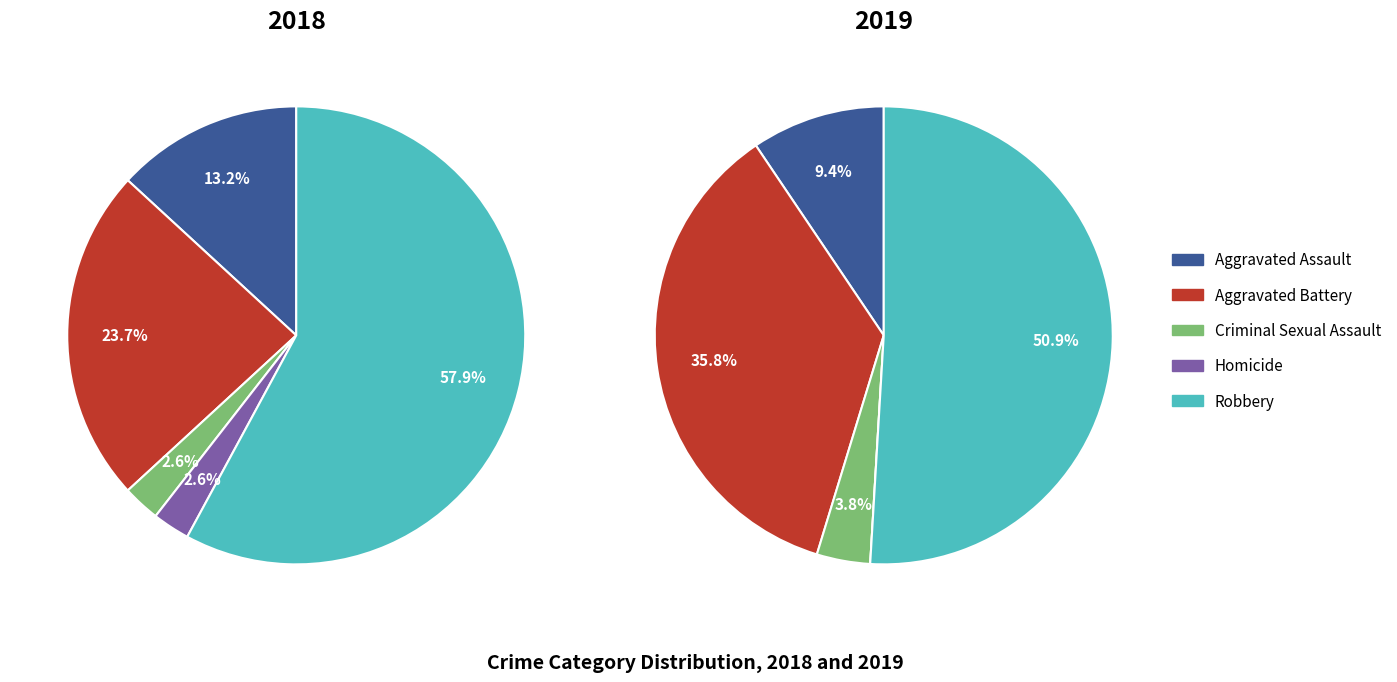

Which category has the biggest portion of the pie?

Robbery